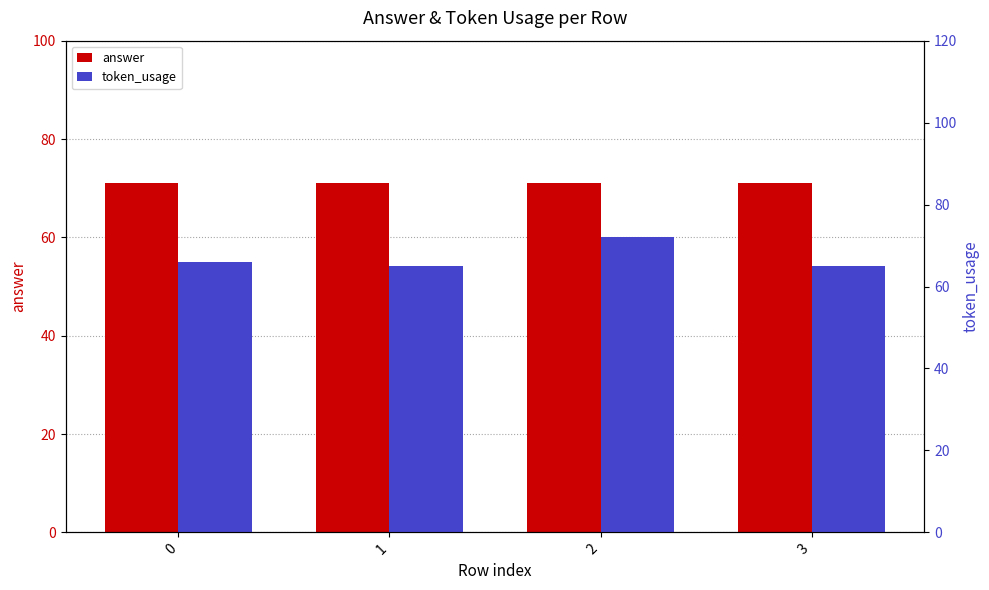

Which series changed the most between 0 and 2?

token_usage